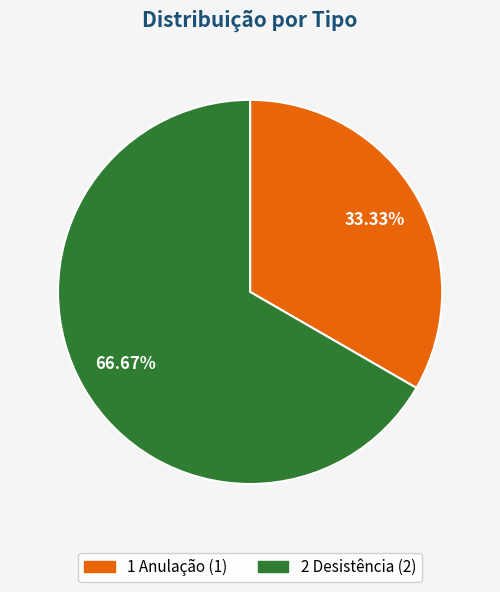

To the nearest percent, what portion does 1 Anulação represent?

33%